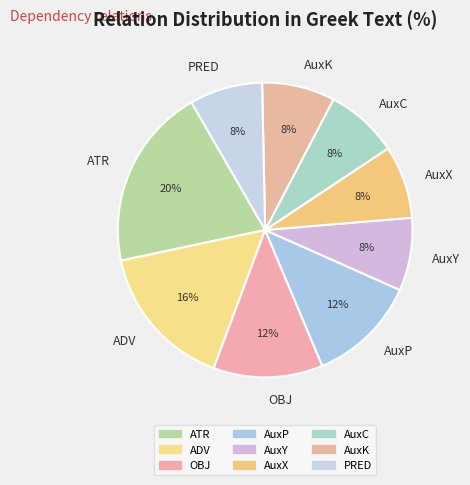

Which category has the biggest portion of the pie?

ATR